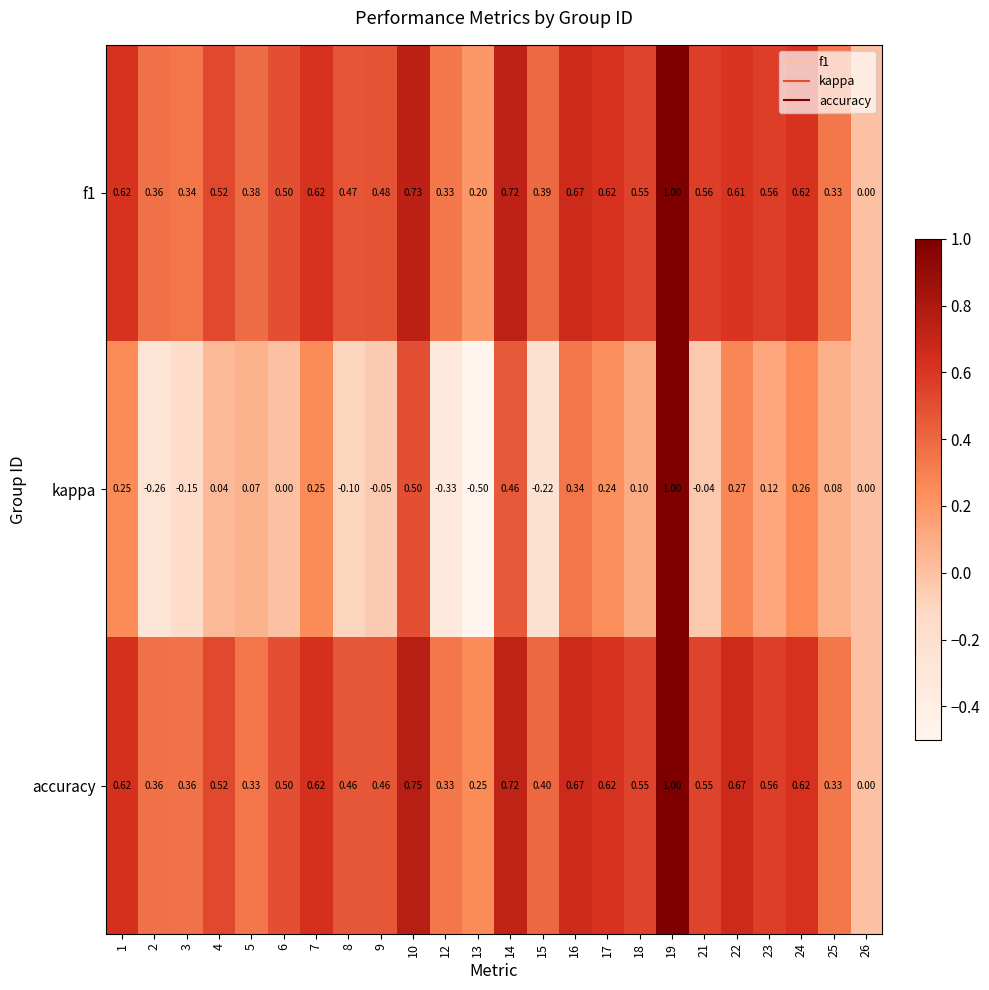

Which series has the widest spread of values?

kappa